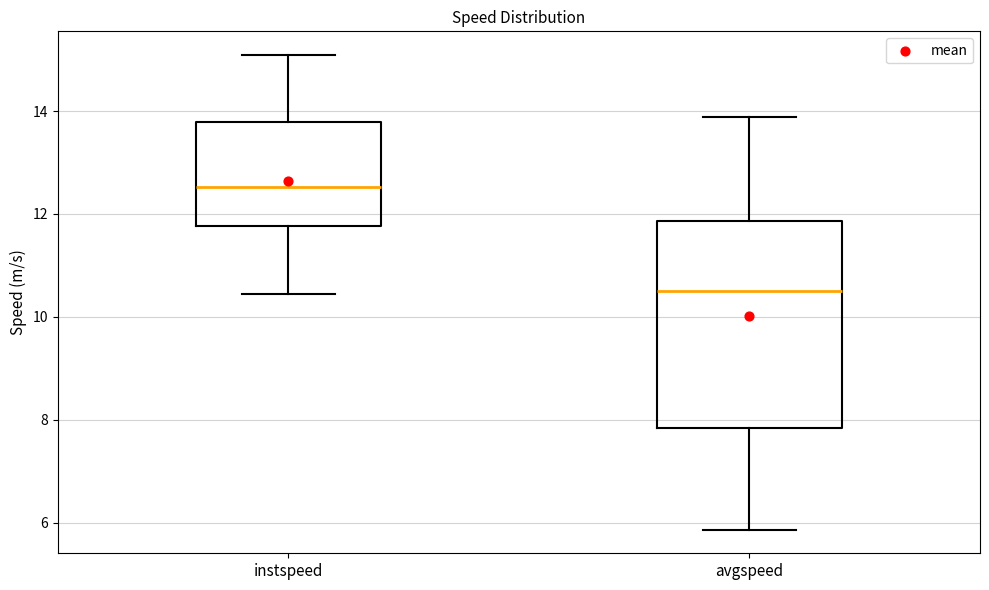

Where does the lower whisker of the box for instspeed end on the y-axis? The values are not printed on the chart, so give them approximately, as read against the axis.

10.4